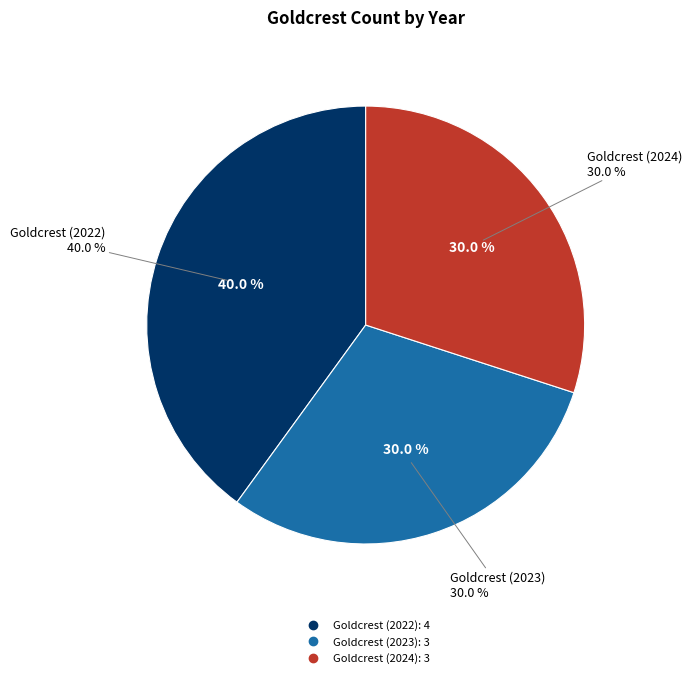

Does Goldcrest (2022) account for over 50% of the chart?

No